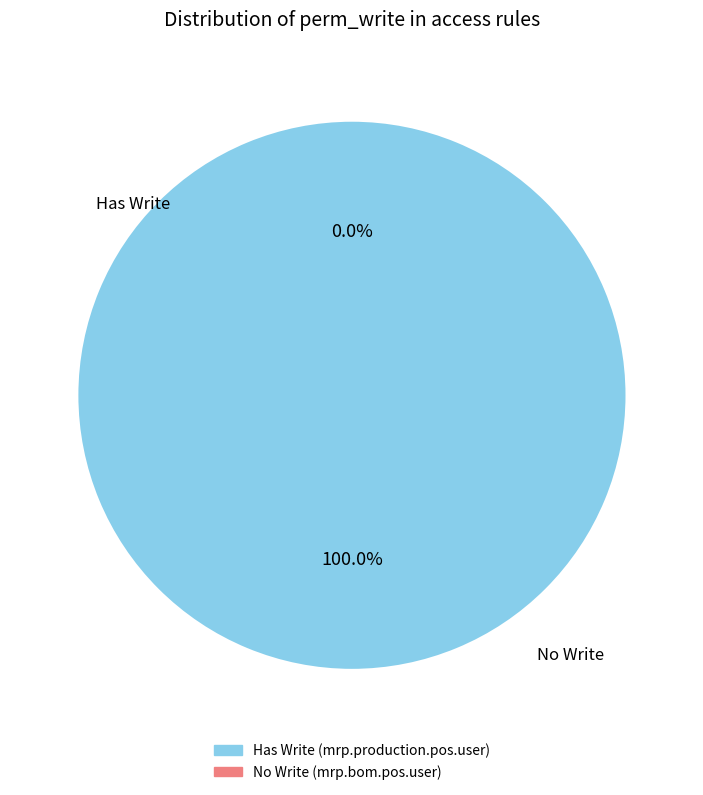

To the nearest percent, what is the combined percentage of access_mrp_bom_pos_user and access_mrp_production_pos_user?

100%